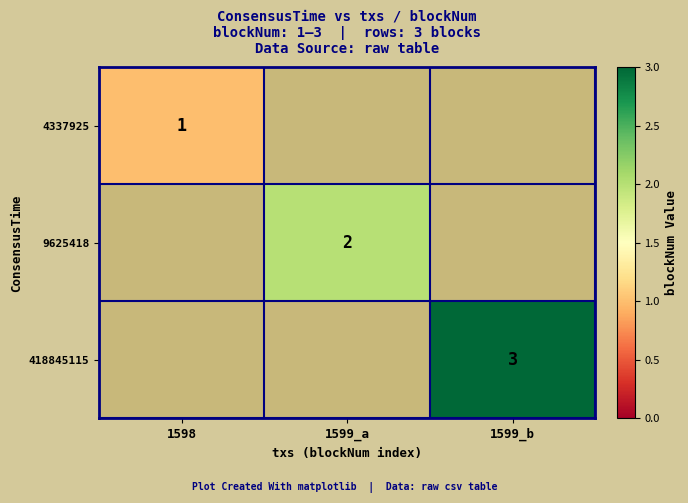

At which category does the chart reach its minimum across all series?

1598